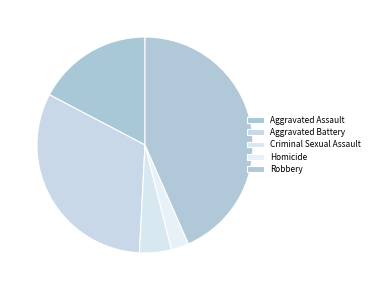

True or false: Criminal Sexual Assault accounts for 5% of the total.

True